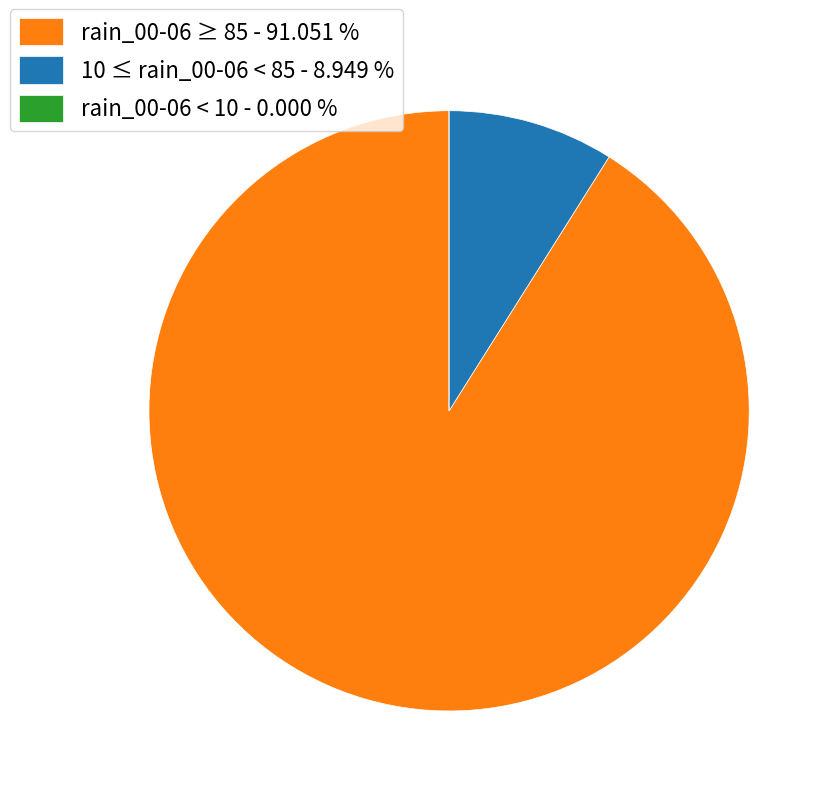

What is the majority slice?

rain_00-06 ≥ 85 - 91.051 %